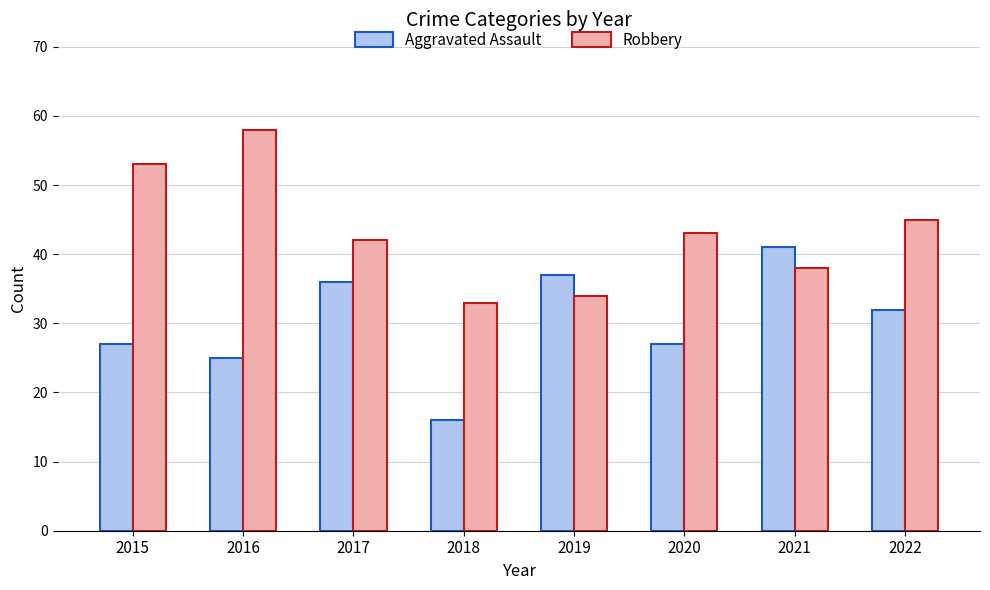

Which series has the largest total across all categories?

Robbery